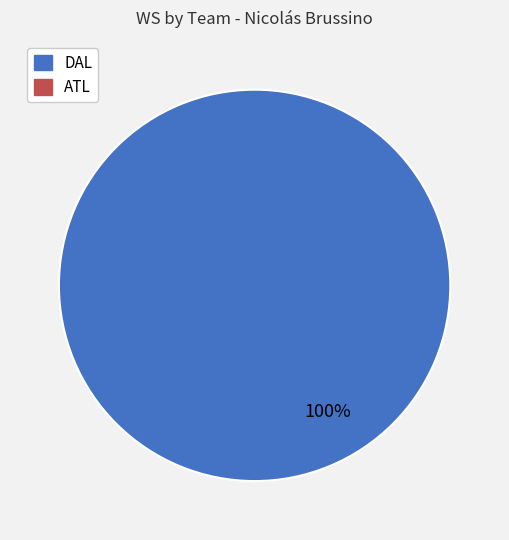

Is there any slice that represents more than half of the pie?

Yes